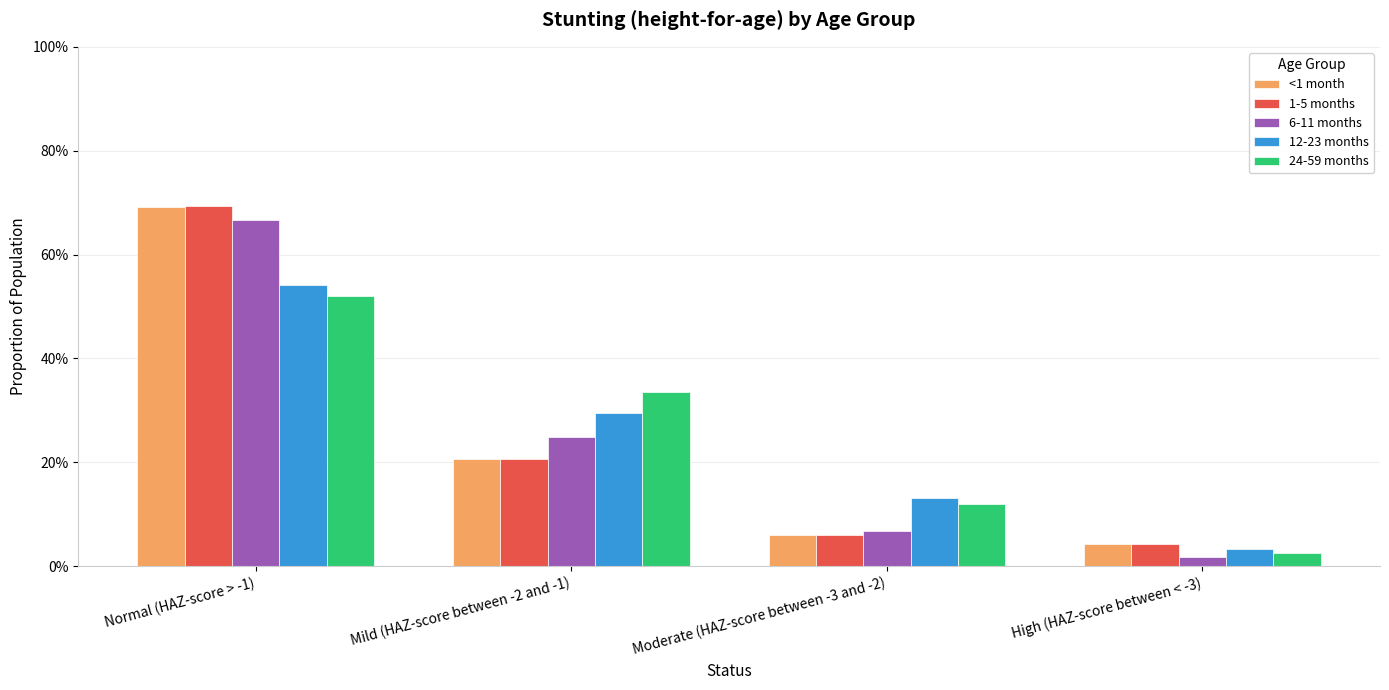

What are all the series names shown in the legend?

<1 month, 1-5 months, 6-11 months, 12-23 months, 24-59 months